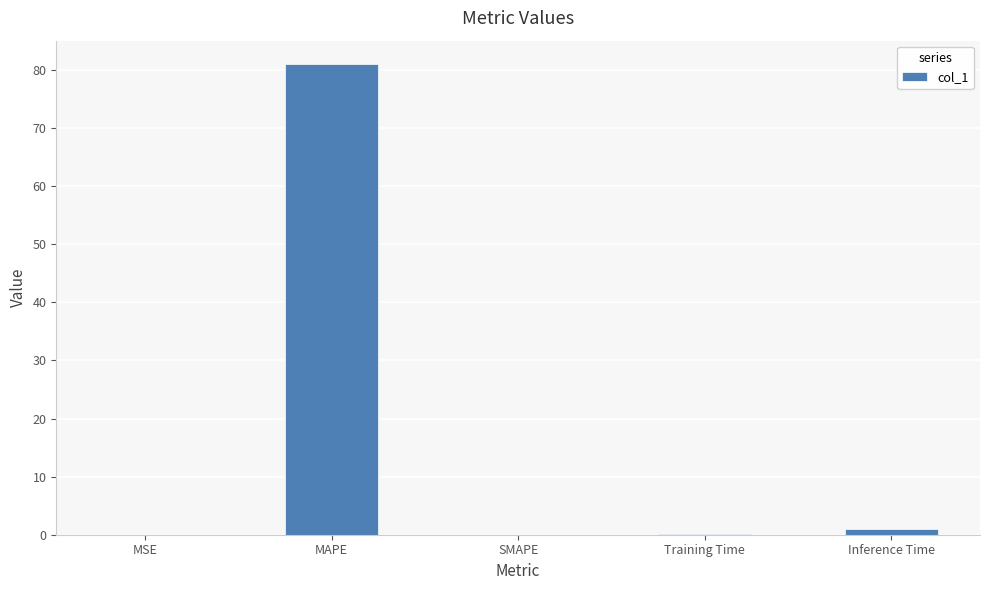

Are the bars horizontal?

No